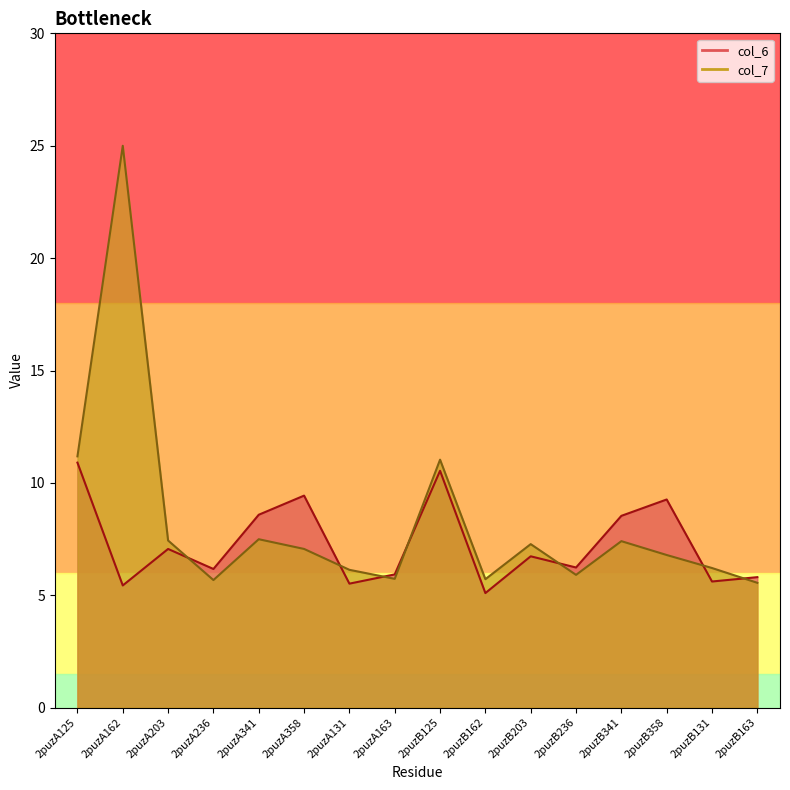

Between 2puzA125 and 2puzA163, which is larger?

2puzA125